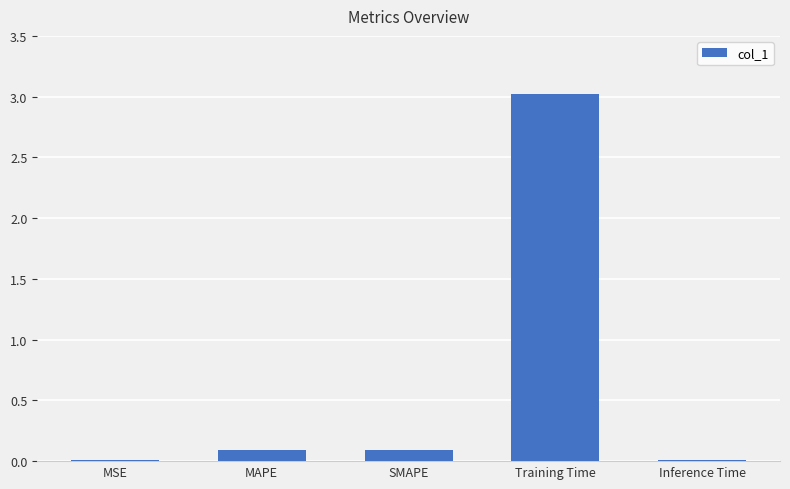

True or false: the data shows 3.0 at Training Time.

True